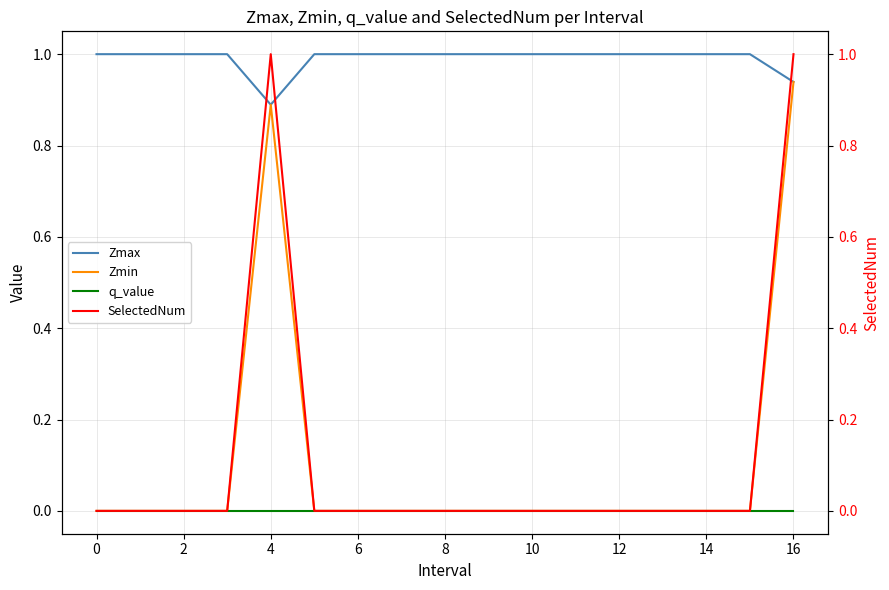

What is the difference between the second highest and minimum values in the Zmax series?

0.1